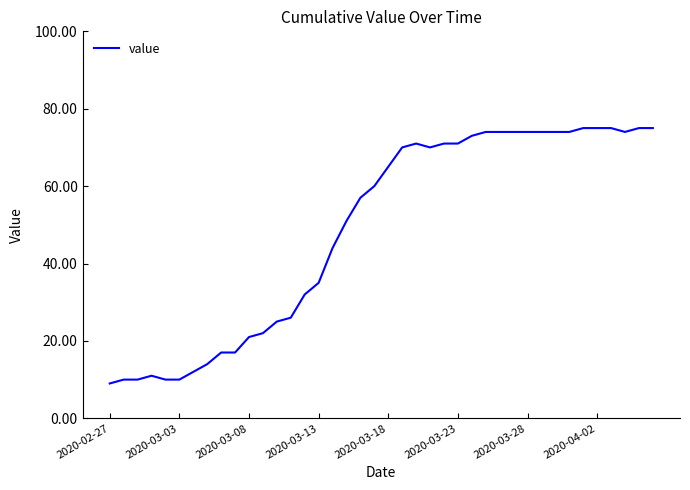

Reading left to right, extract all data points from this chart.

9	10	10	11	10	10	12	14	17	17	21	22	25	26	32	35	44	51	57	60	65	70	71	70	71	71	73	74	74	74	74	74	74	74	75	75	75	74	75	75